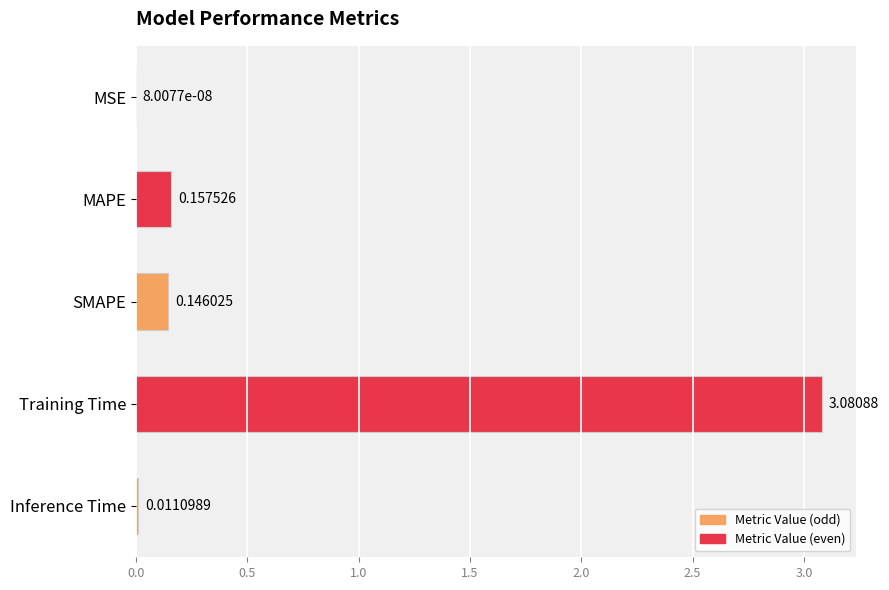

Which label corresponds to the largest value in the chart?

Training Time